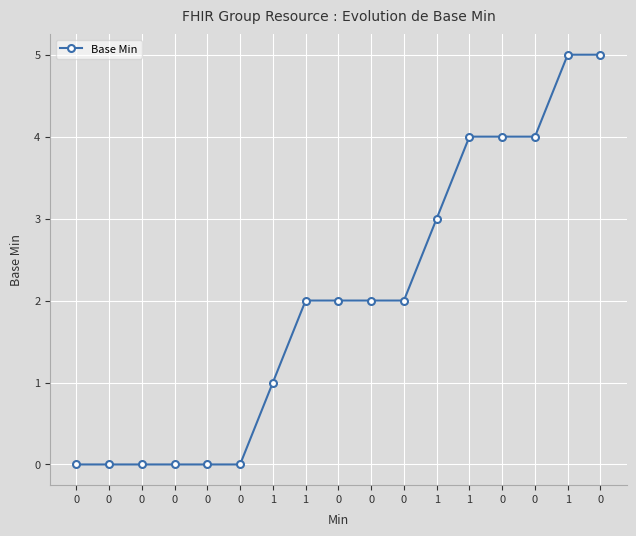

How many data points does each series have?

17